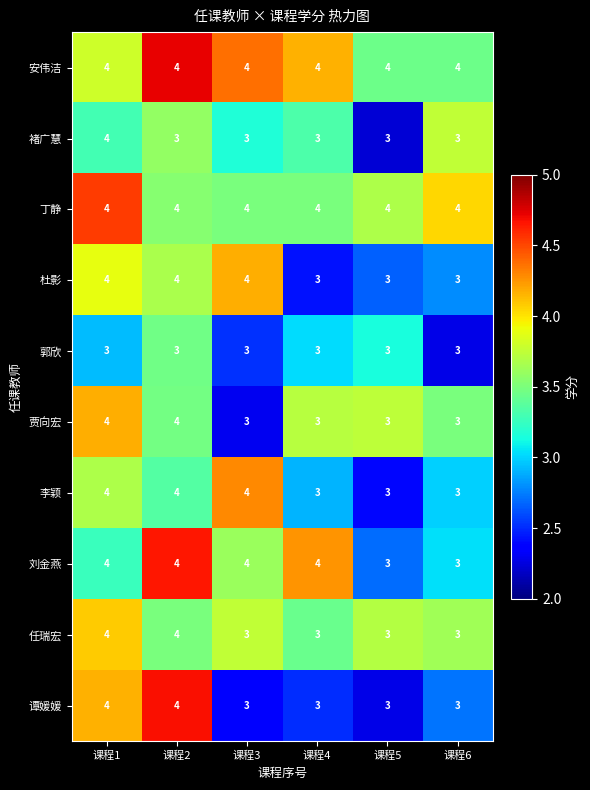

What is the greatest value displayed?

4